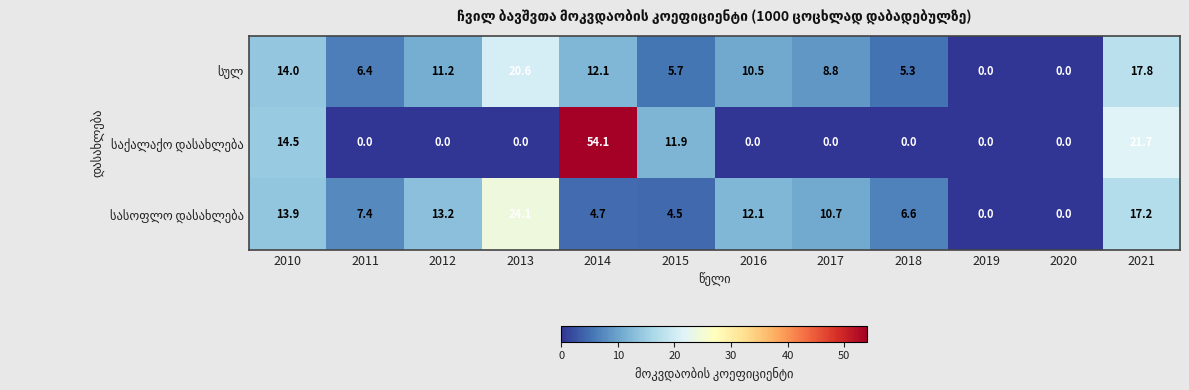

Which category has the highest value across all series?

2014